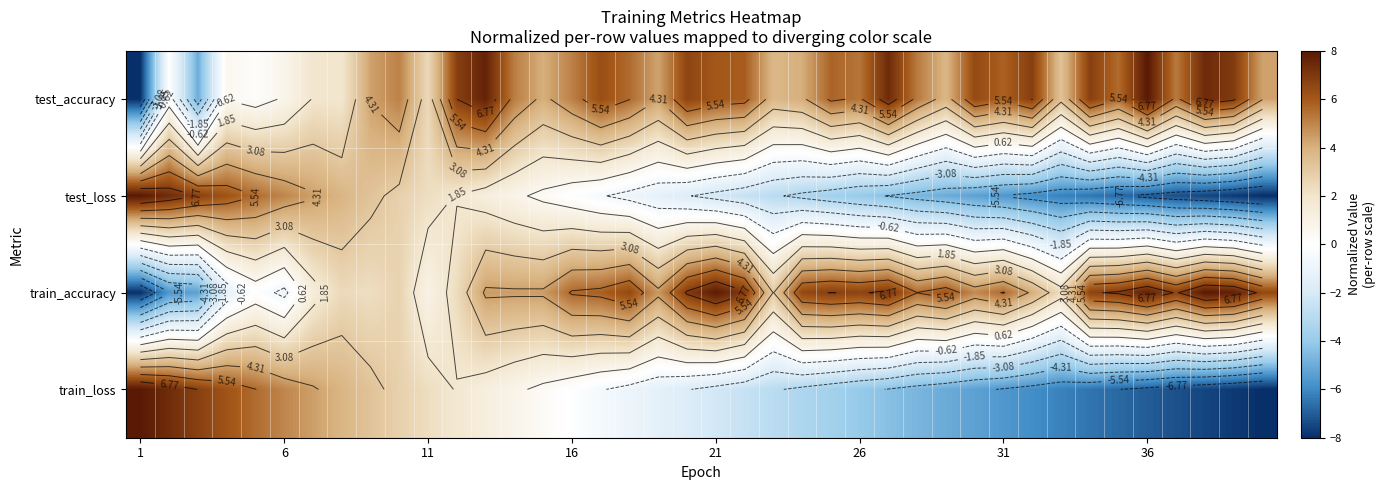

Where does the test_loss series first go above -1?

1